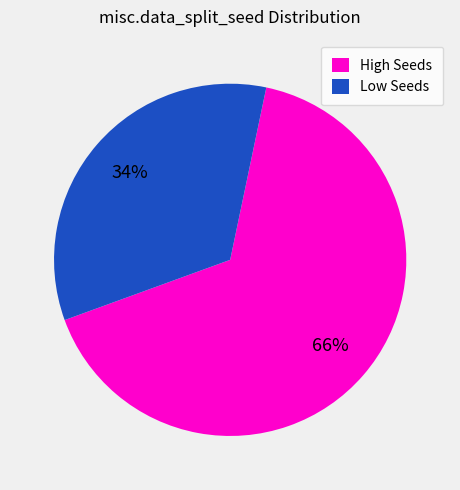

Between Low Seeds and High Seeds, which is larger?

High Seeds